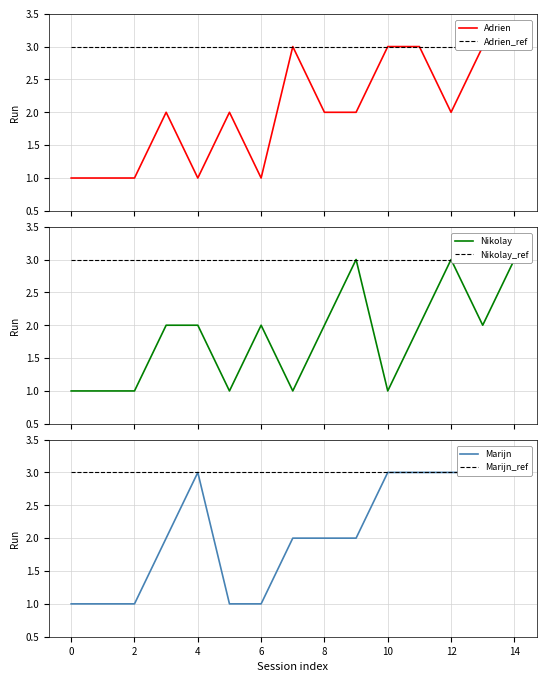

The Marijn_ref series shows 2 at 2. True or false?

False